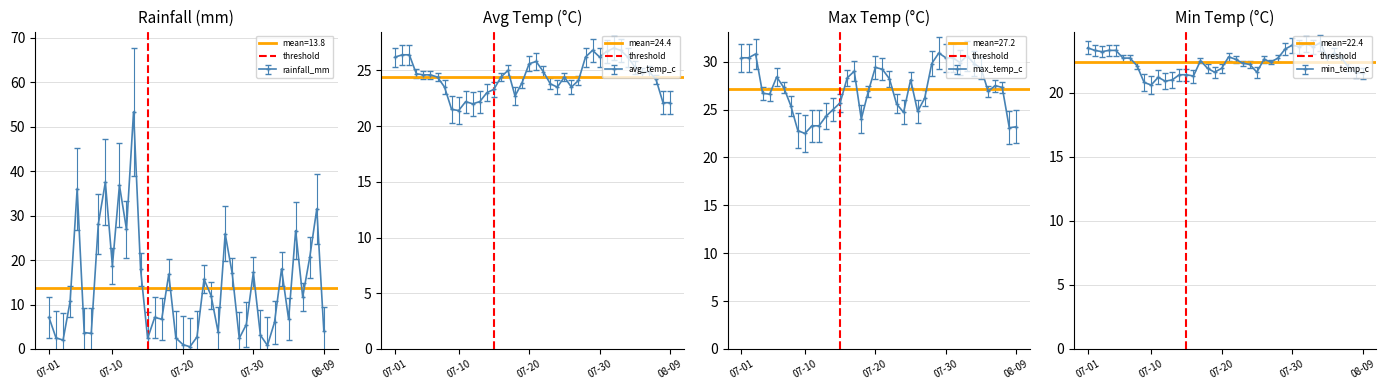

How many series are shown in this chart?

1